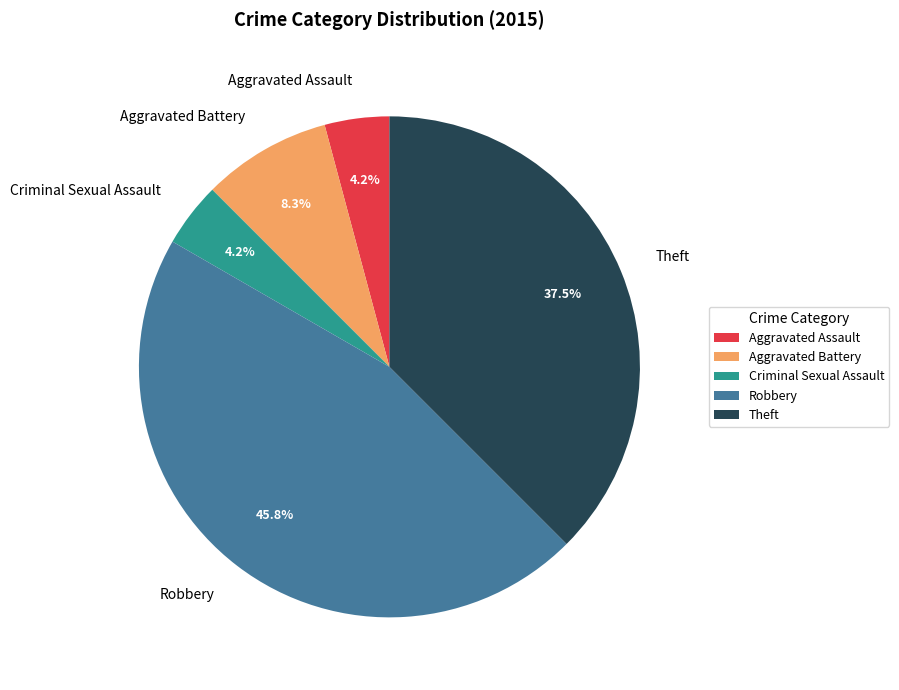

Which slice is the largest?

Robbery